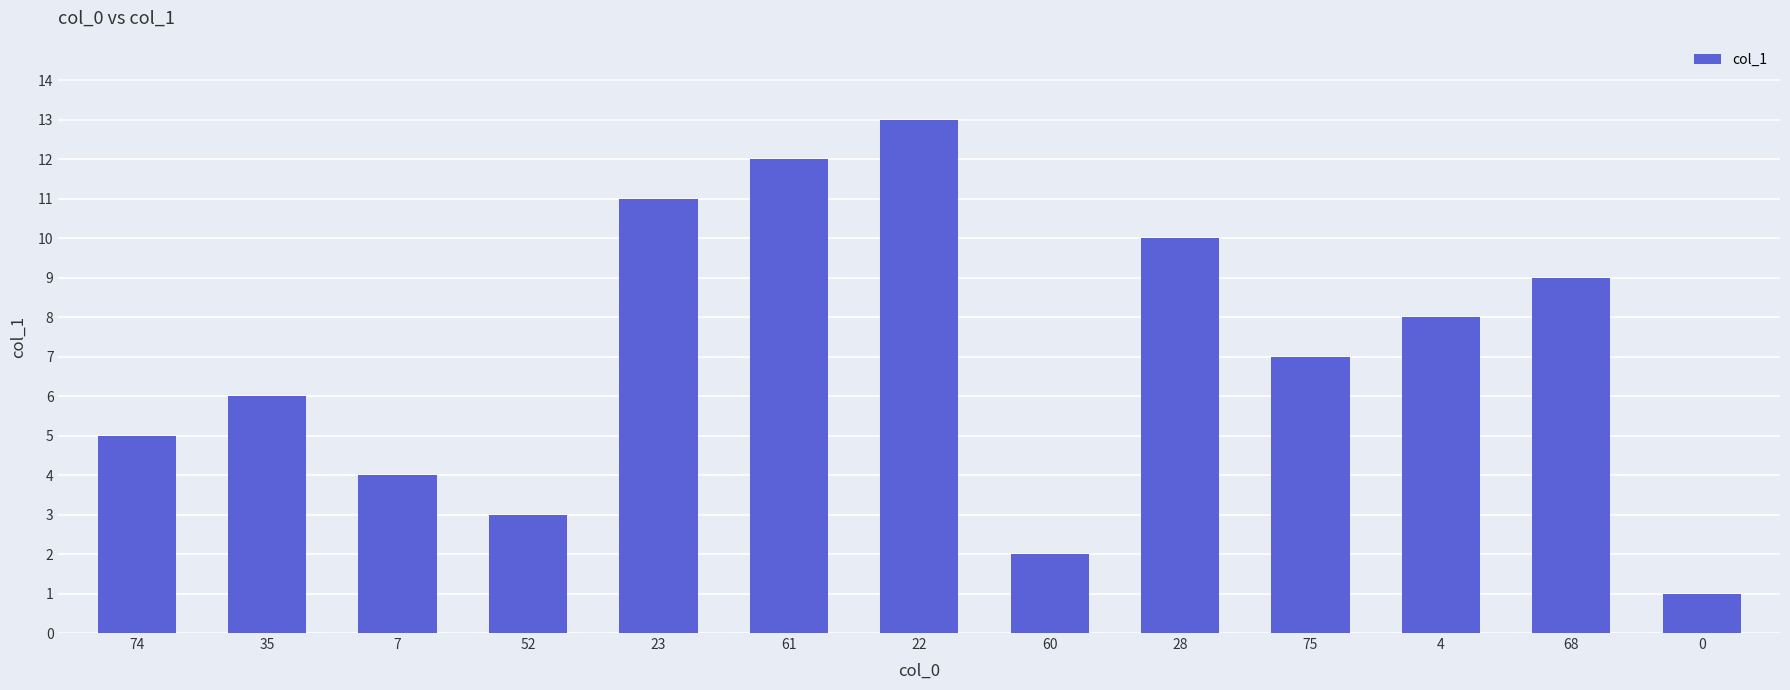

What is the label of the 11th bar from the left?

4